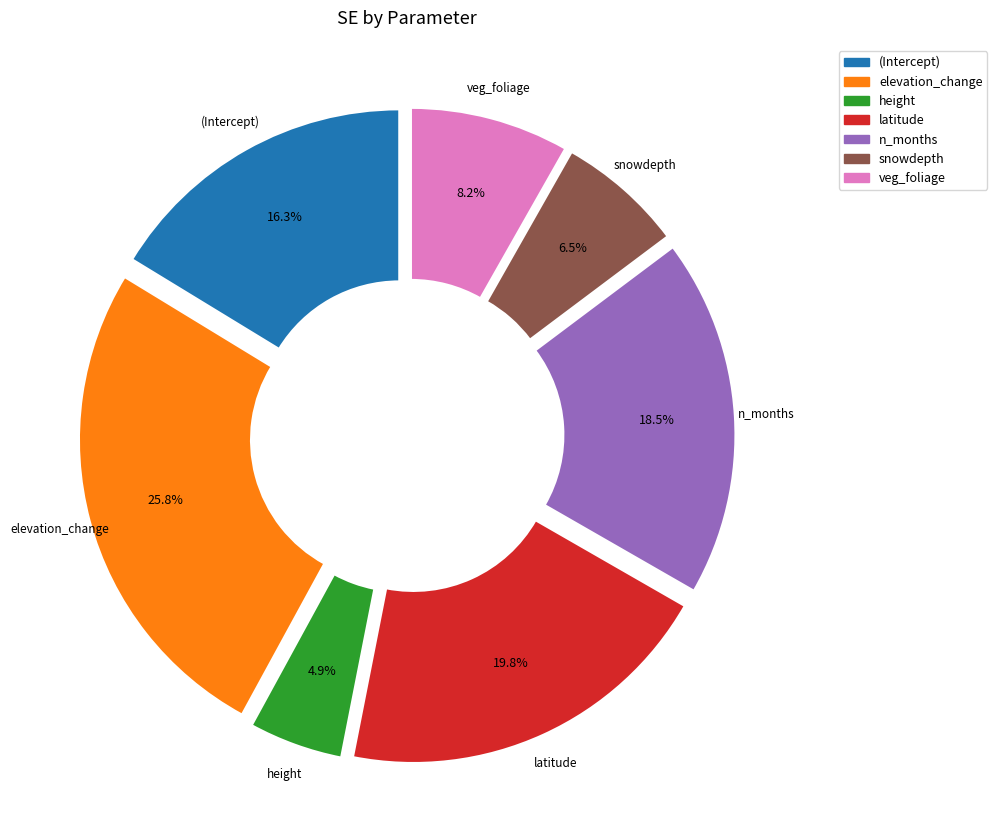

What is the ratio of the value at veg_foliage to the value at snowdepth?

1.3